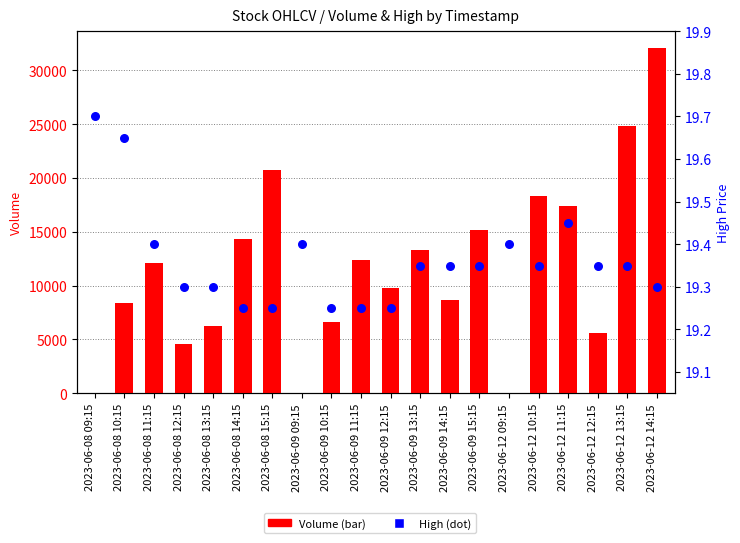

At how many categories does at least one series exceed 1268?

17